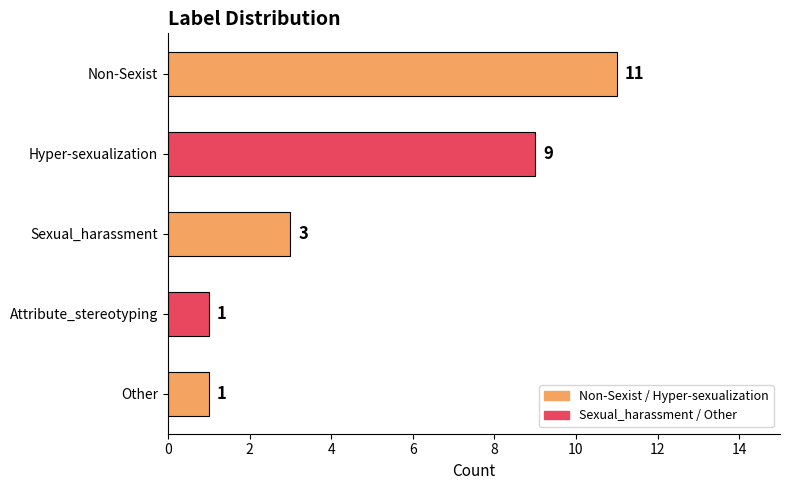

Reading bottom to top, what are all the values shown in this chart?

1	1	3	9	11